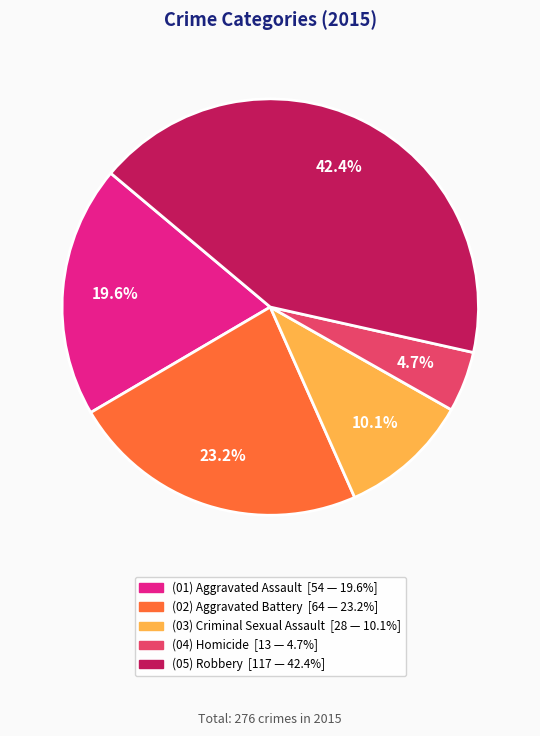

Is there a majority slice in this chart?

No